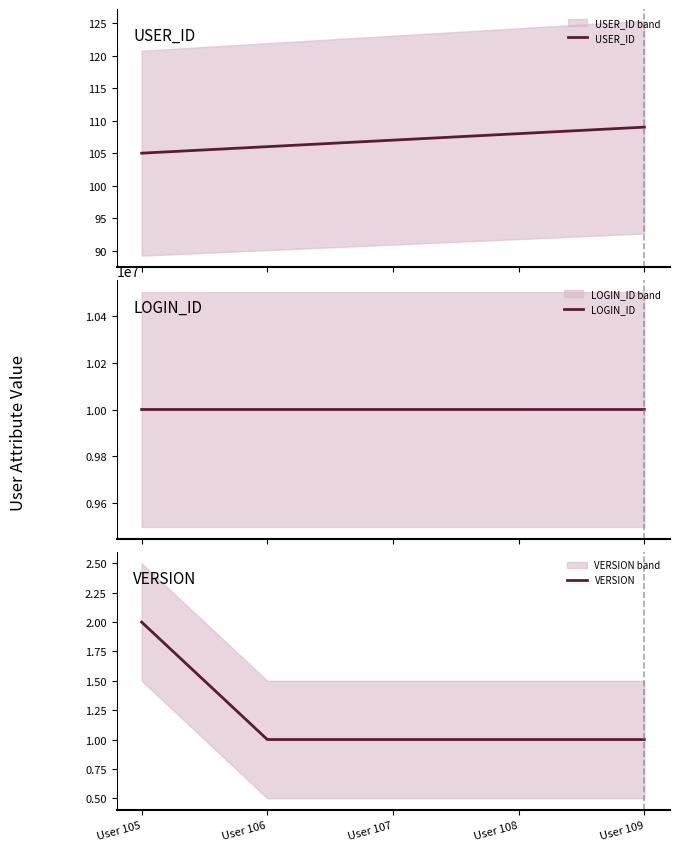

How many lines are shown in the chart?

3